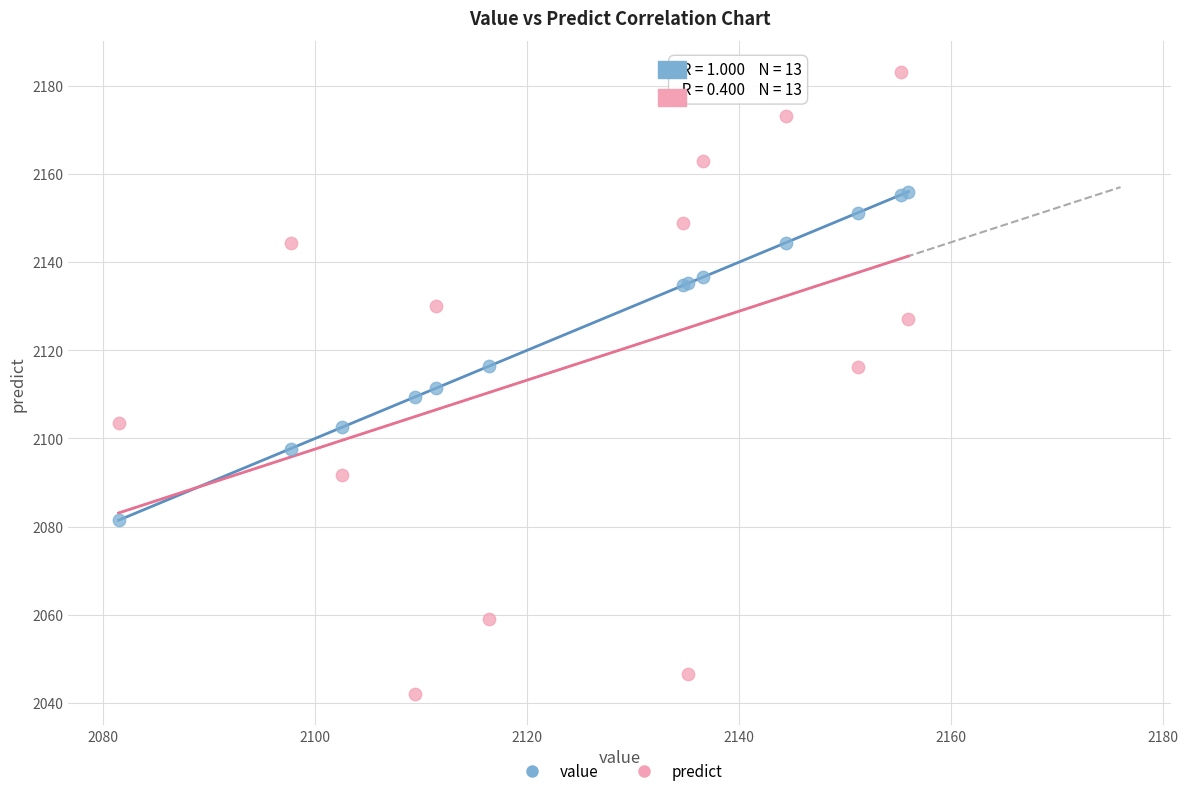

Which series contains the lowest Y value?

predict